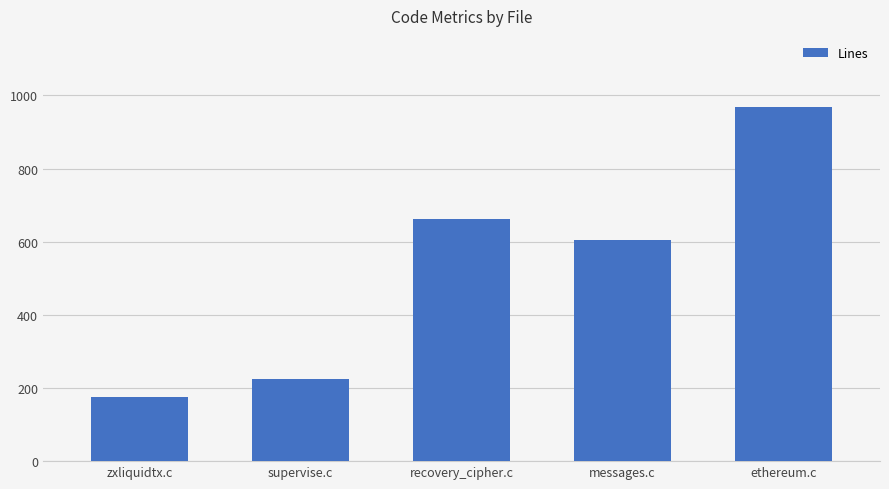

How many categories are shown in the chart?

5